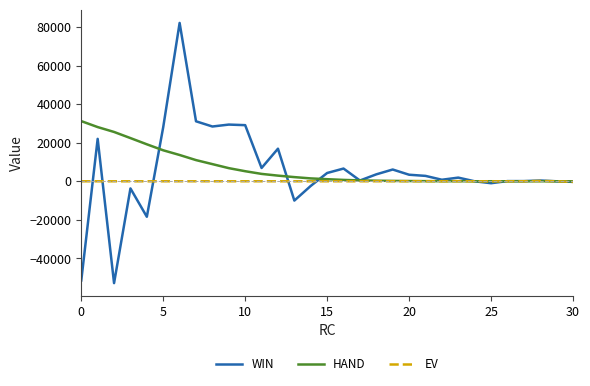

What are all the series names shown in the legend?

WIN, HAND, EV